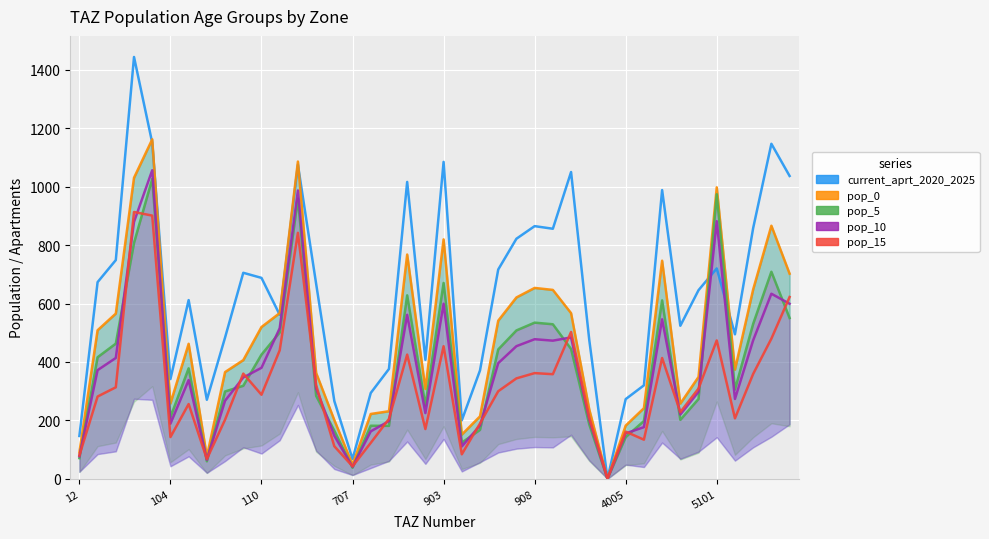

Where do current_aprt_2020_2025 and pop_5 first cross each other?

34 and 35